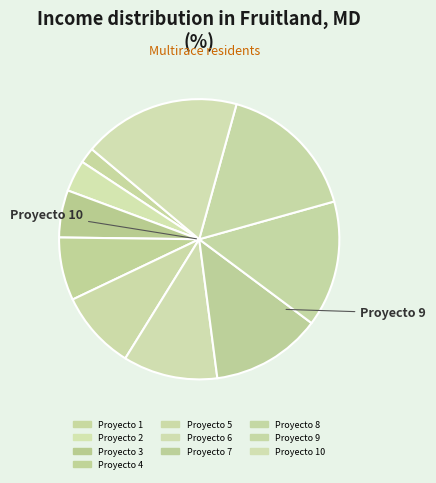

Combined, do Proyecto 6 and Proyecto 3 account for over 50%?

No